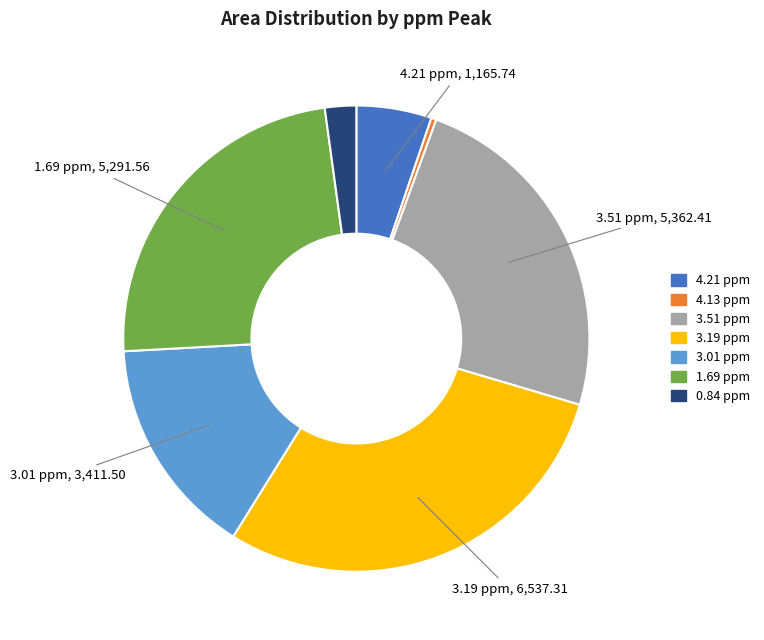

Which slice is the largest?

3.19 ppm